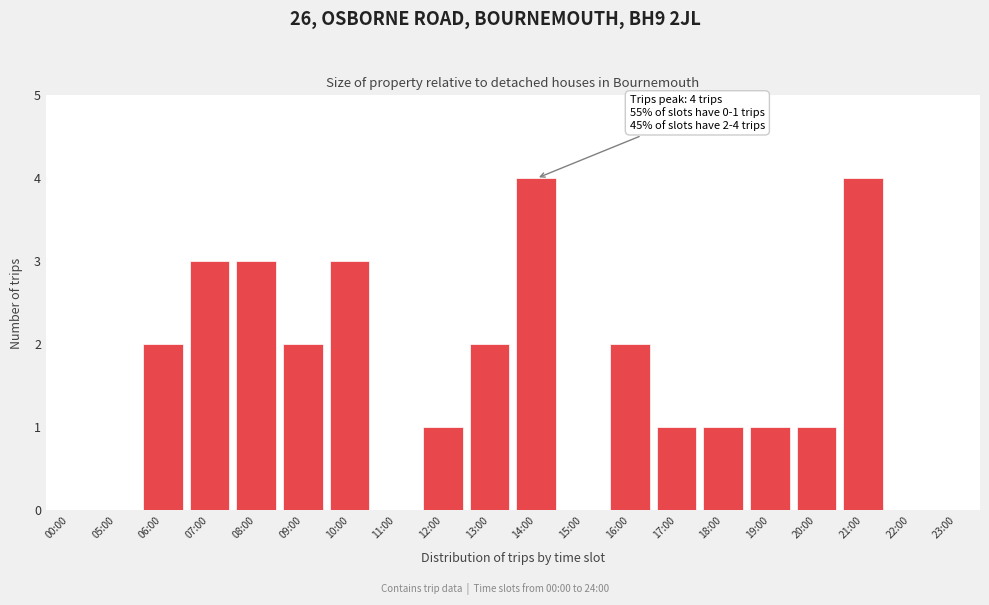

Reading left to right, extract all data points from this chart.

00:00=0	05:00=0	06:00=2	07:00=3	08:00=3	09:00=2	10:00=3	11:00=0	12:00=1	13:00=2	14:00=4	15:00=0	16:00=2	17:00=1	18:00=1	19:00=1	20:00=1	21:00=4	22:00=0	23:00=0